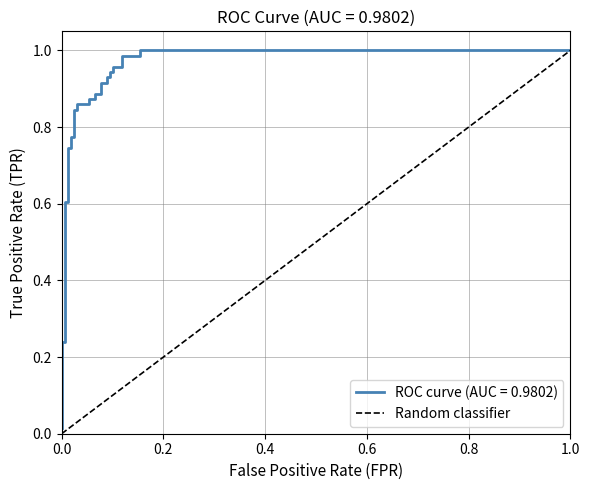

What is the greatest value displayed?

1